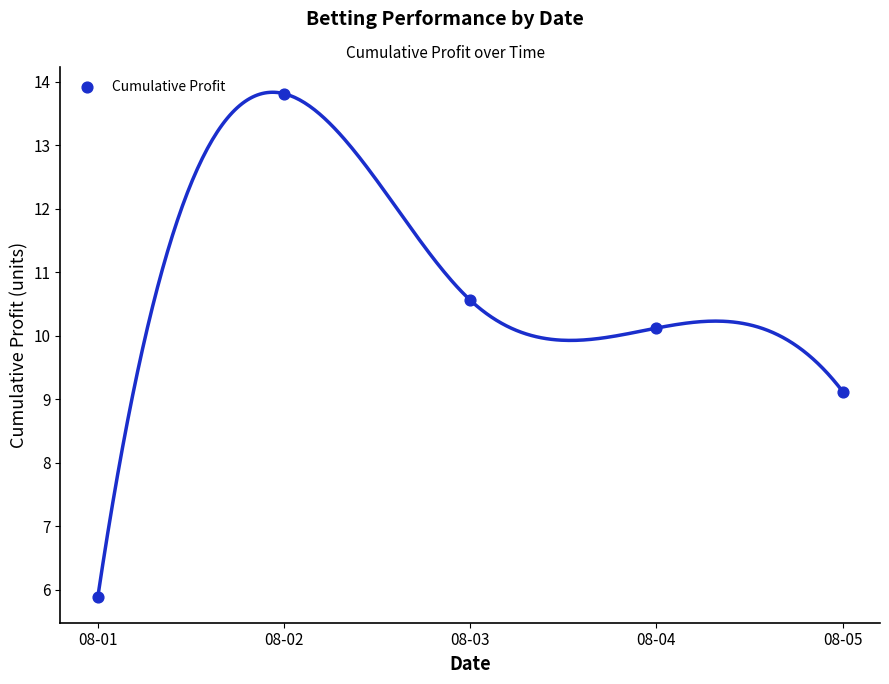

What Y value in the scatter plot is closest to 9?

9.1